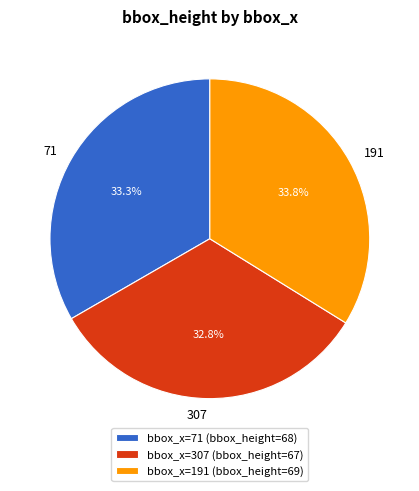

Is there any slice that represents more than half of the pie?

No